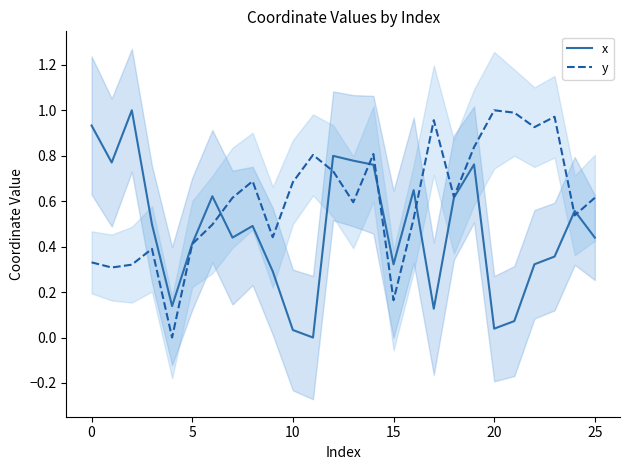

At which category is the sum across all series the highest?

19